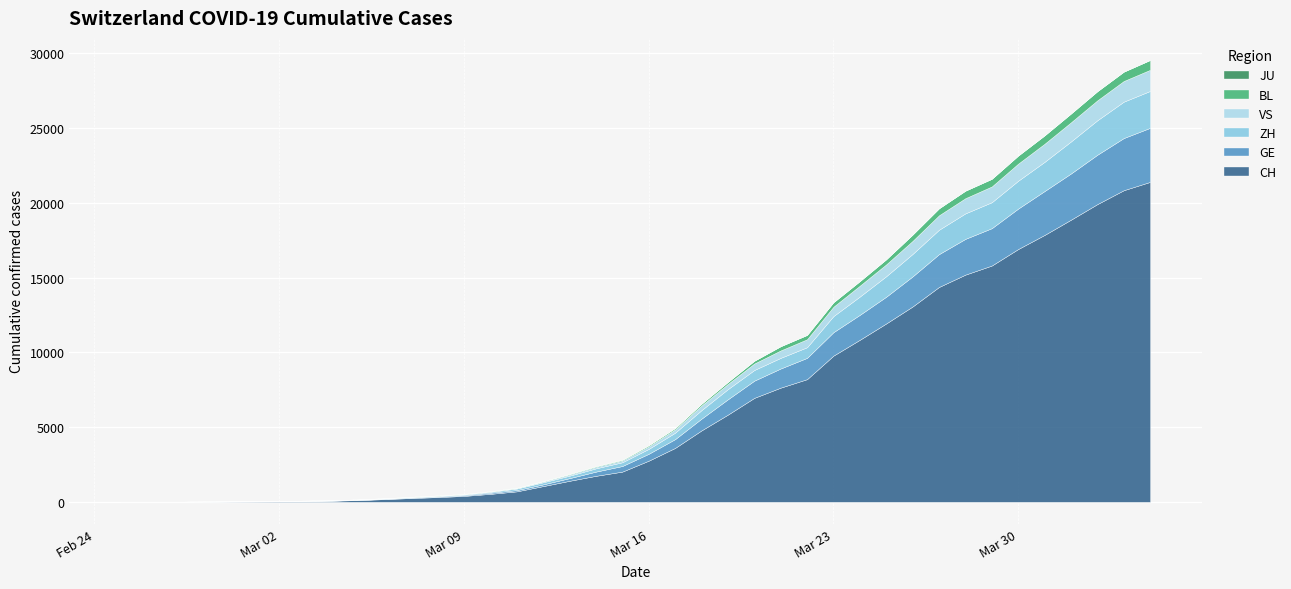

Which label corresponds to the smallest value in the chart?

2020-02-25